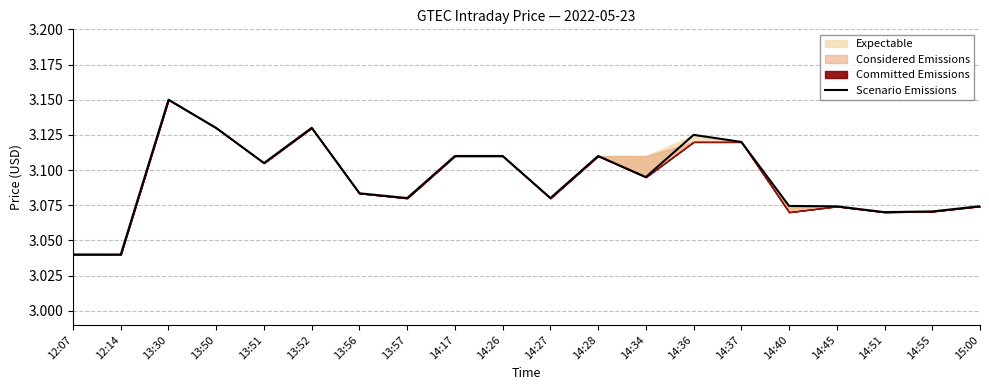

What is the difference between the second highest and second lowest values?

0.1